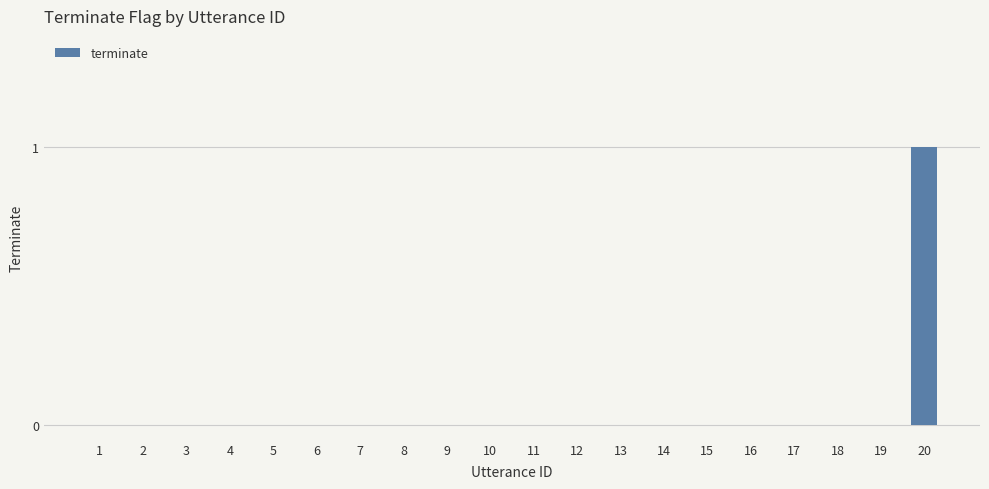

Is it true that the value at 20 is 2?

False